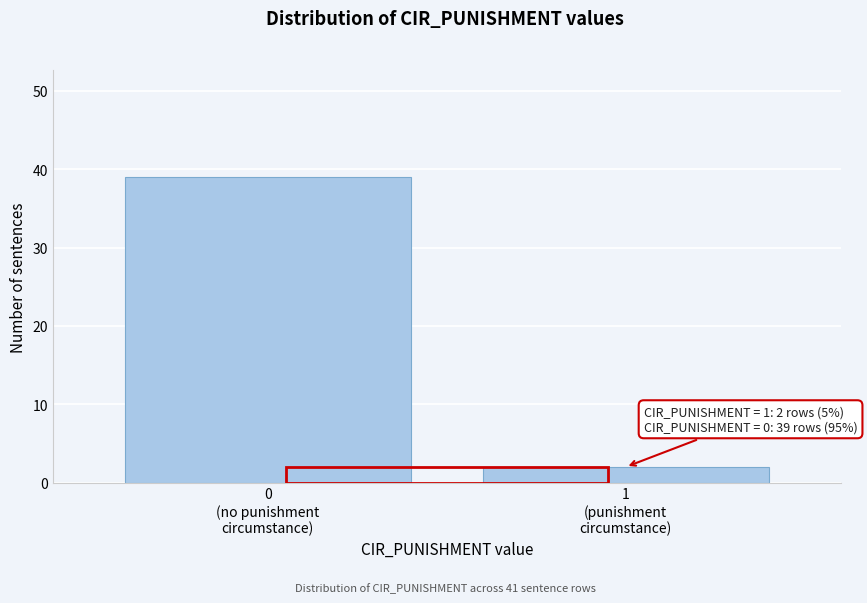

Reading right to left, list all the values displayed in this chart.

2	39